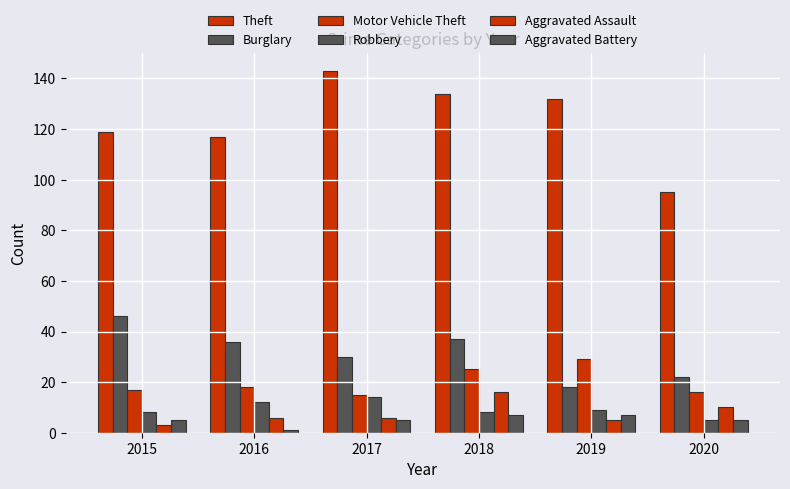

Which series has the largest total across all categories?

Theft